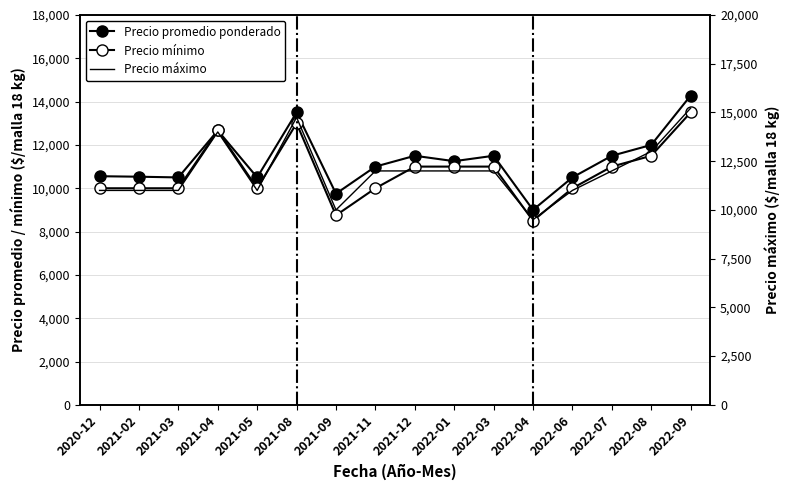

What is the difference between the highest and lowest values at 2022-04?

1000